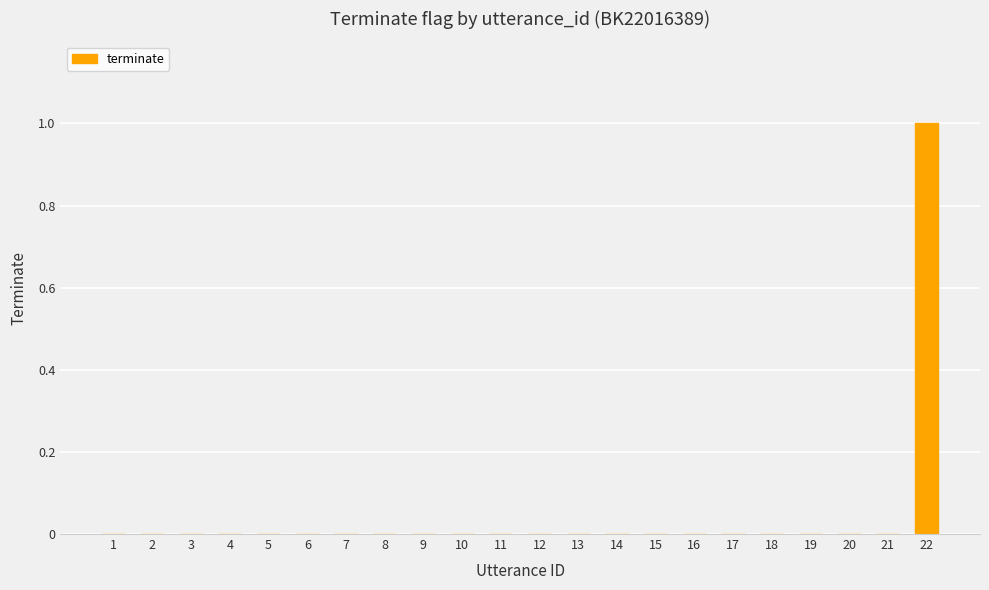

How many distinct data groups are displayed?

1